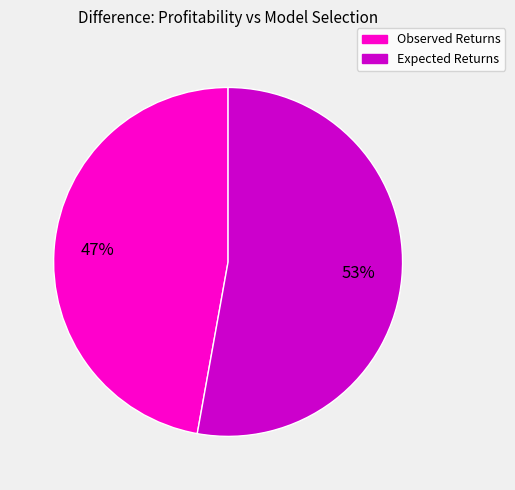

To the nearest percent, what is the average slice percentage?

50%